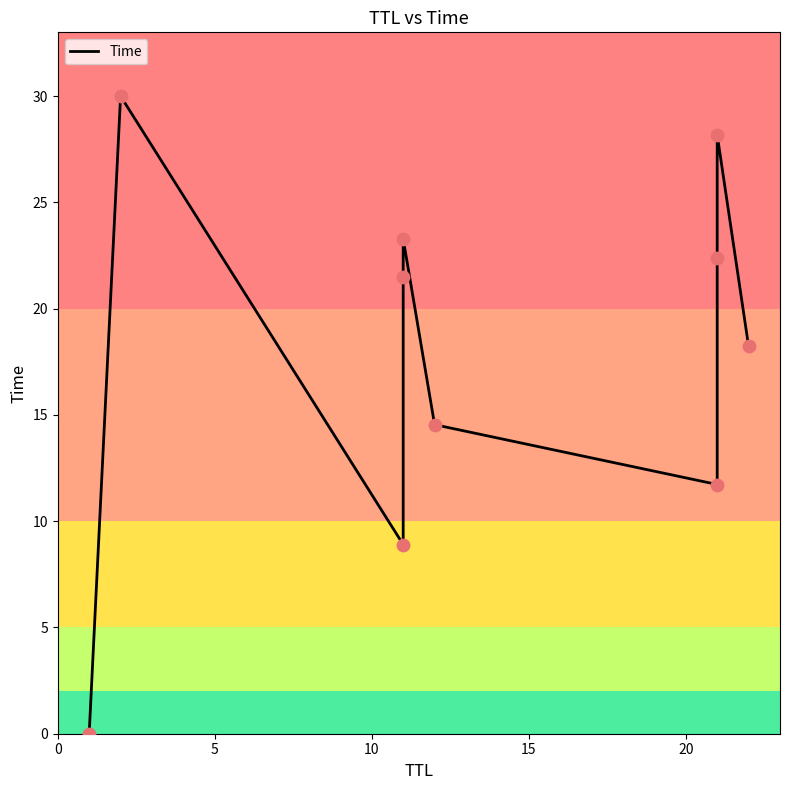

What is the change in value from 10 to 15?

+12.6